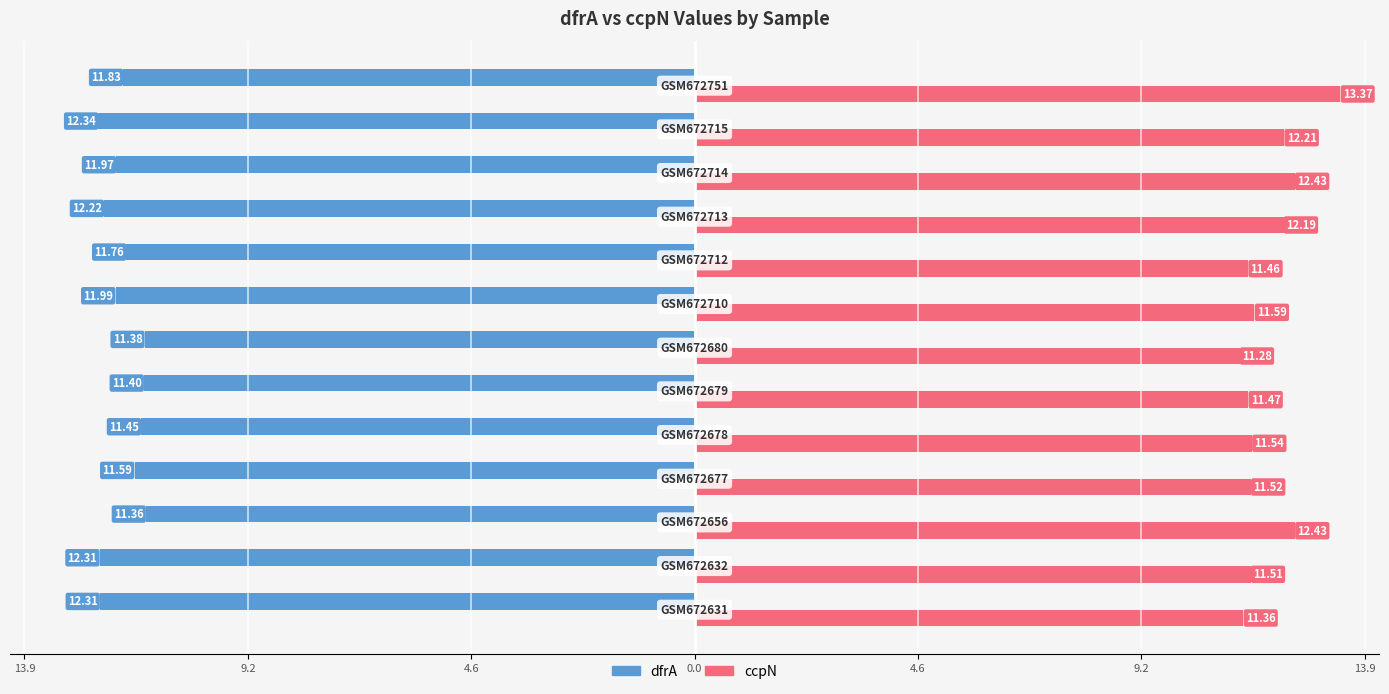

What are all the series names shown in the legend?

dfrA, ccpN